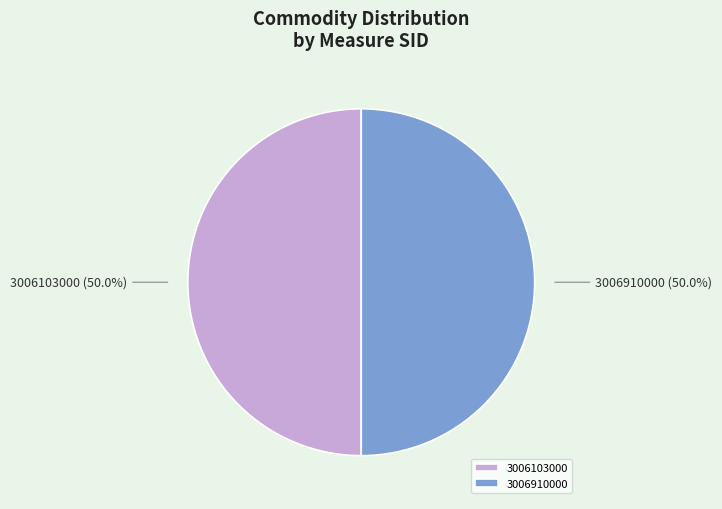

Approximately how many times larger is the value at 3006103000 compared to 3006910000?

1.0